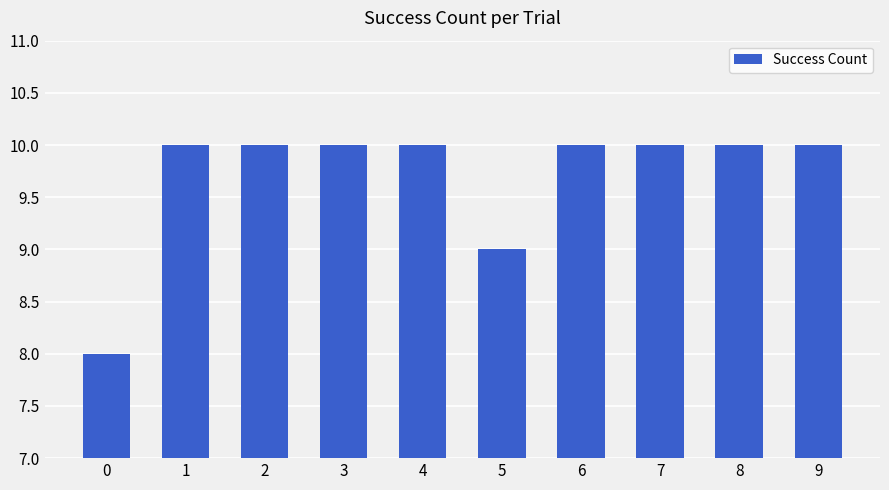

What is the difference between the second highest and second lowest values?

1